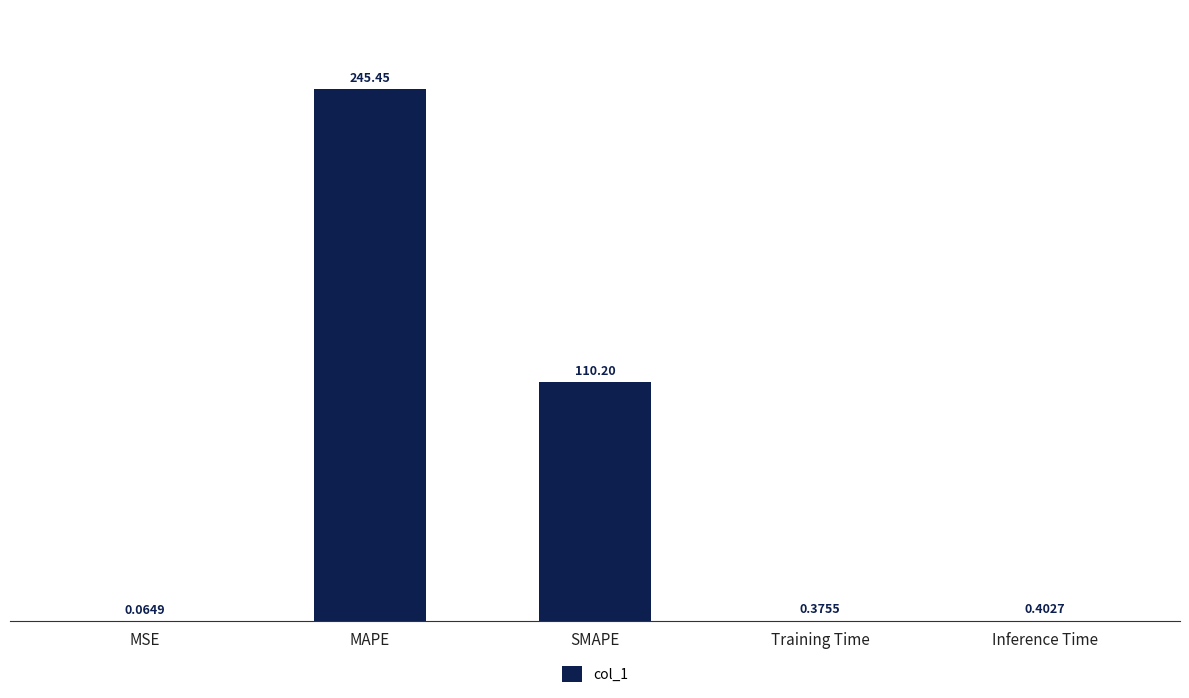

Between Inference Time and SMAPE, which is larger?

SMAPE